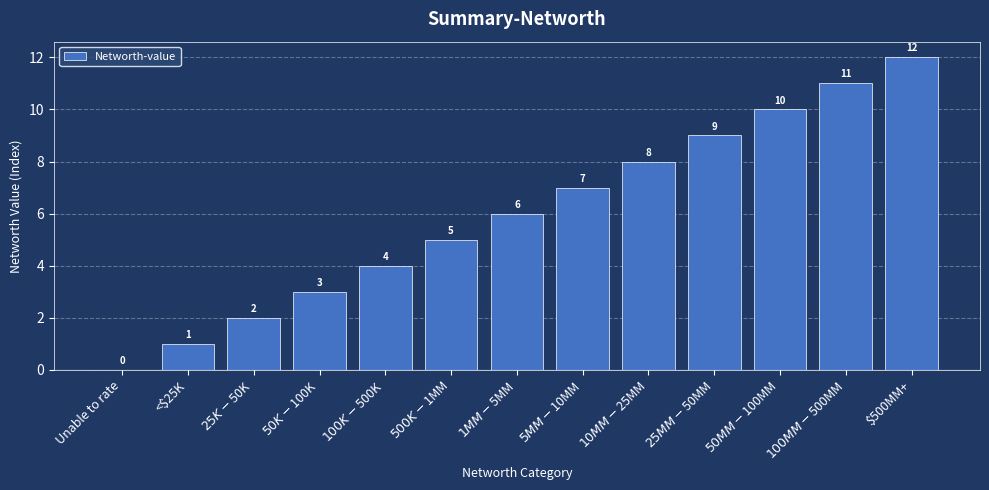

What is the sum of all values?

78